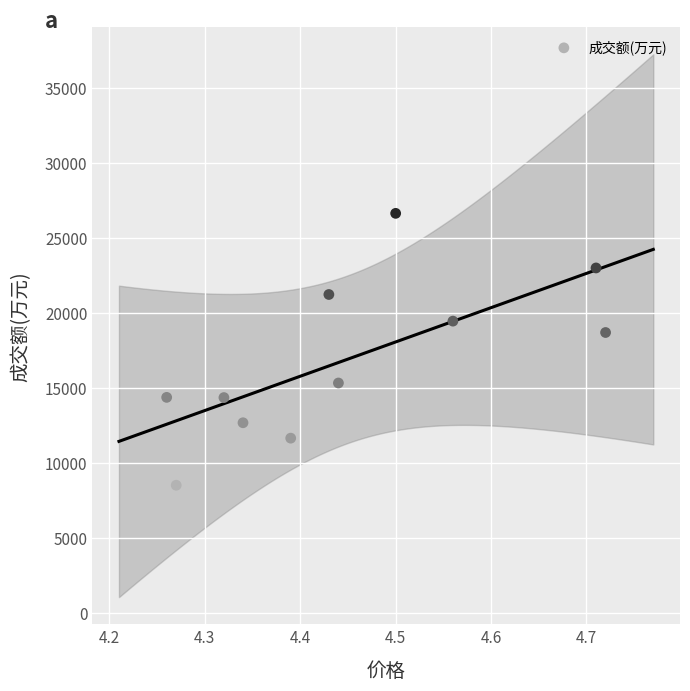

What is the range of Y values (max minus min)?

18130